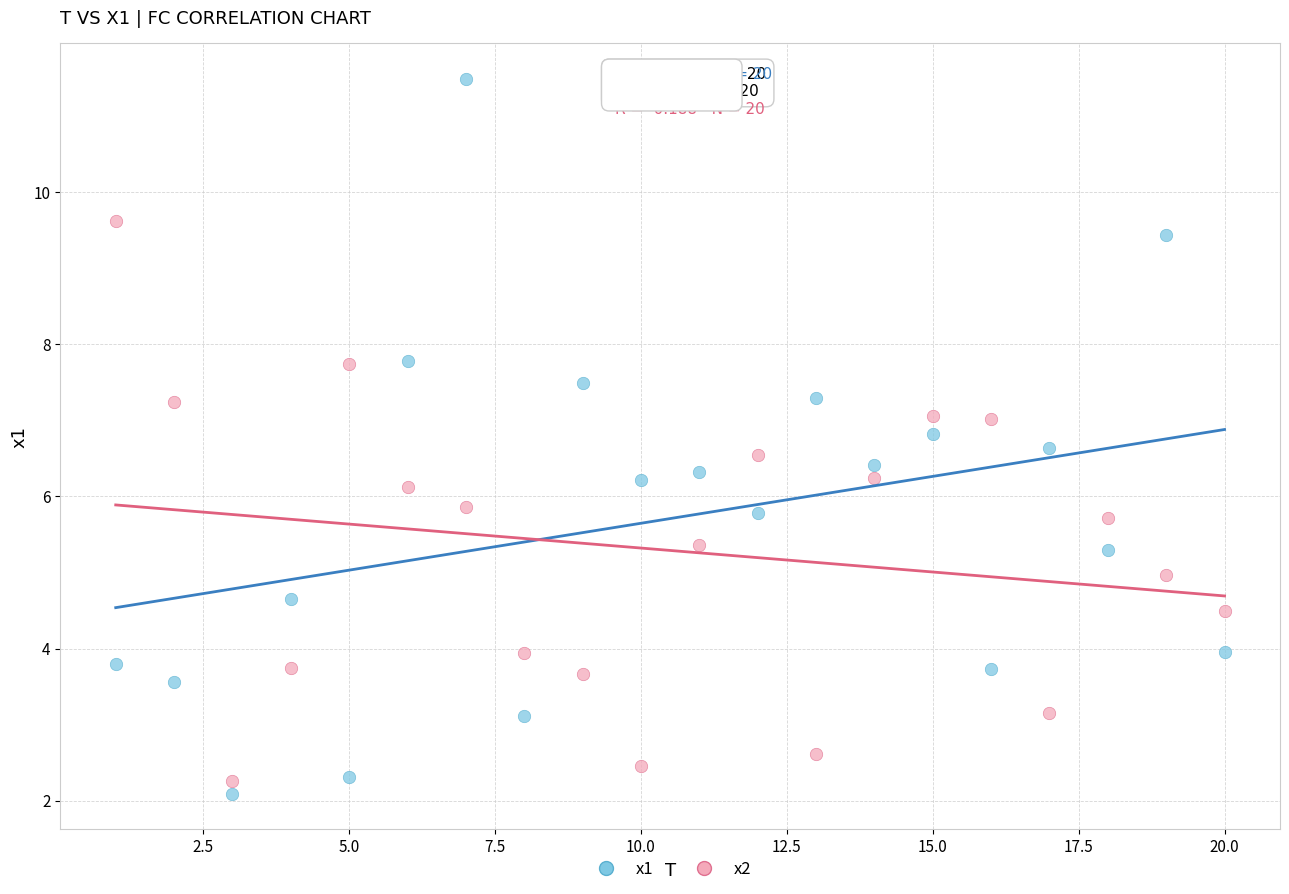

Which series contains the lowest Y value?

x1